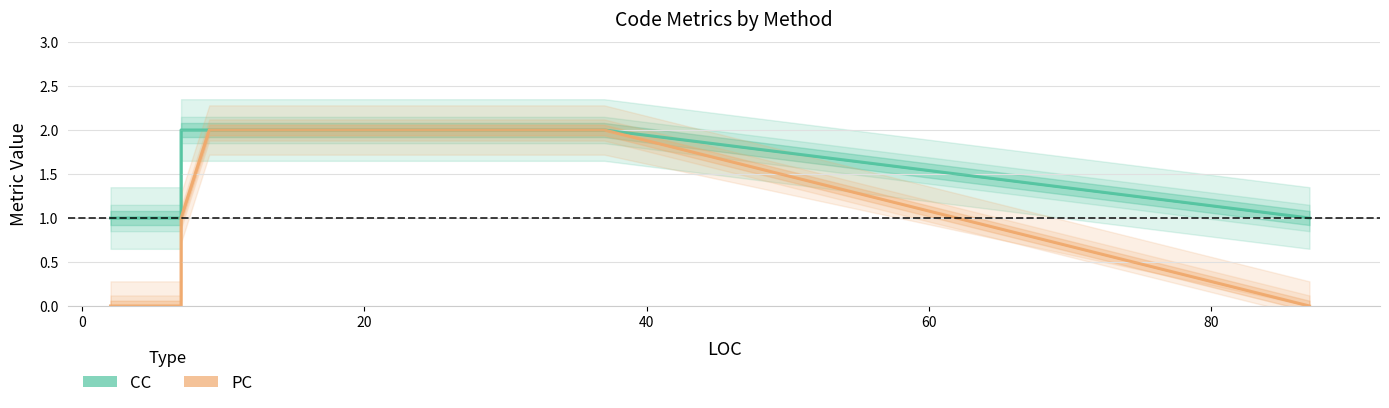

Rank the series by their maximum value, from lowest to highest.

CC, PC